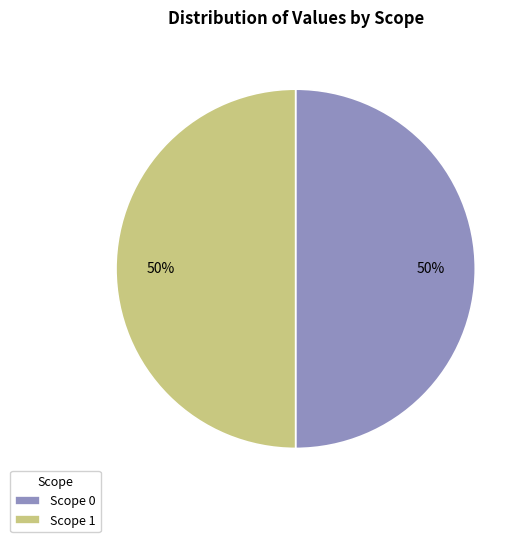

What is the ratio of the value at Scope 1 to the value at Scope 0?

1.0